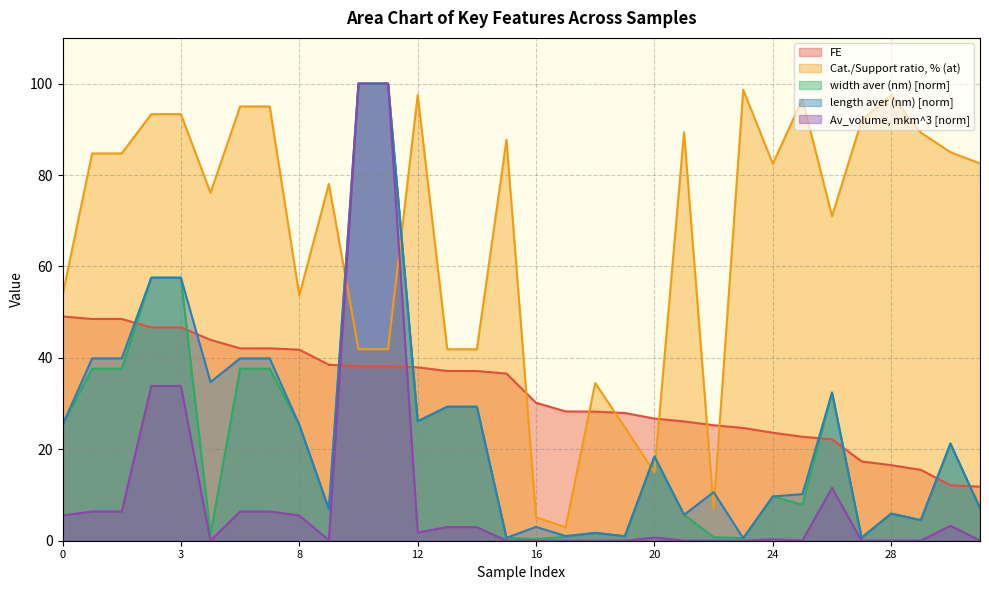

True or false: length aver (nm) and Av_volume, mkm^3 cross at least once.

False